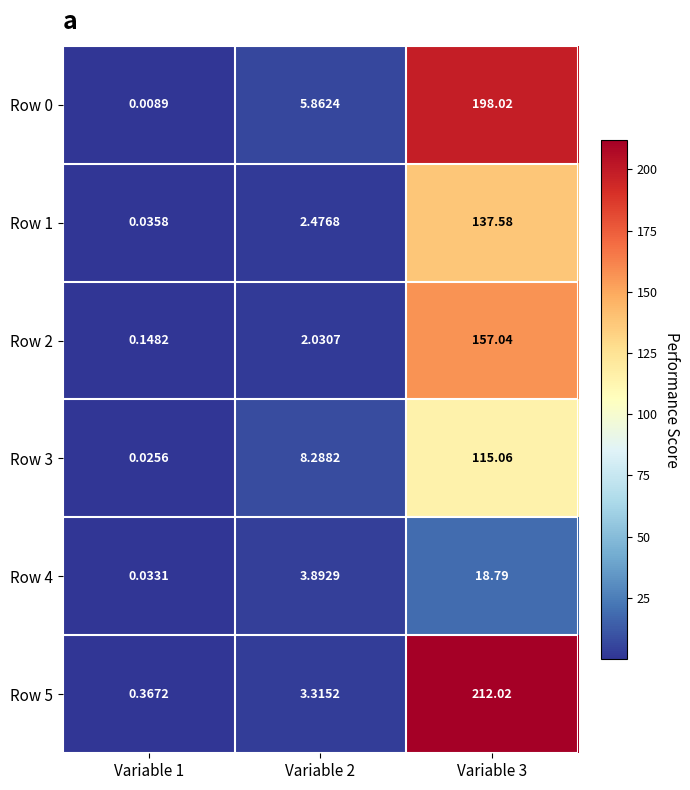

Is the value of Row 2 at Variable 2 greater than the value of Row 1 at Variable 3?

No